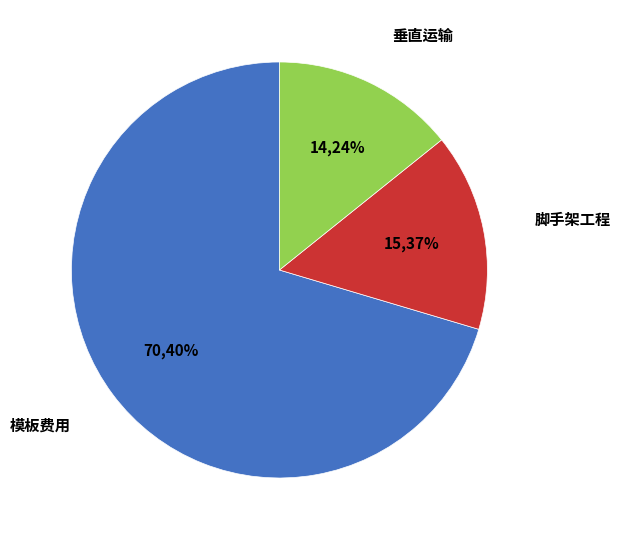

To the nearest percent, what is the difference between the 模板费用 and 脚手架工程 slice percentages?

55%